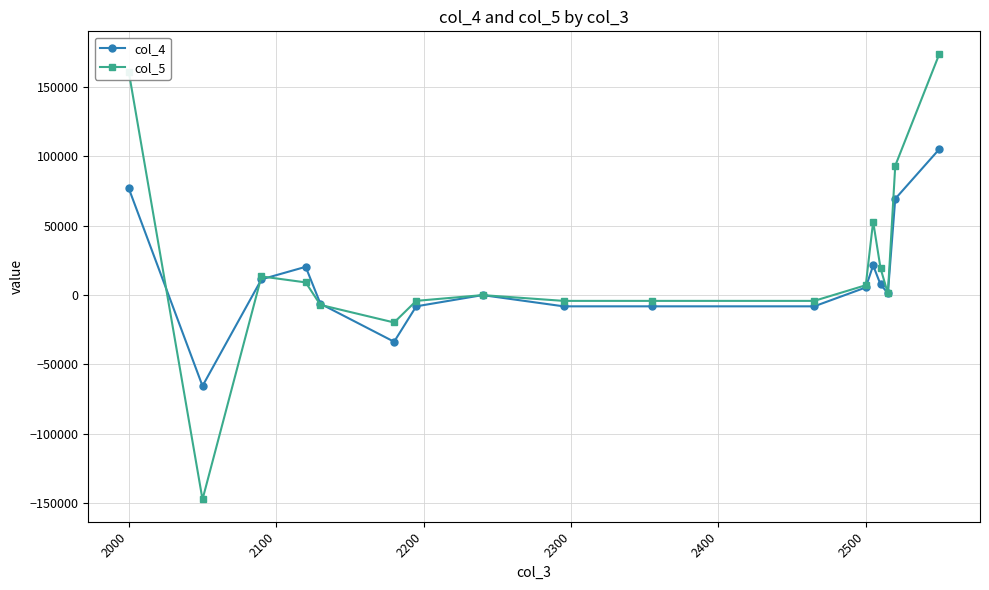

What is the maximum value shown in the chart?

174158